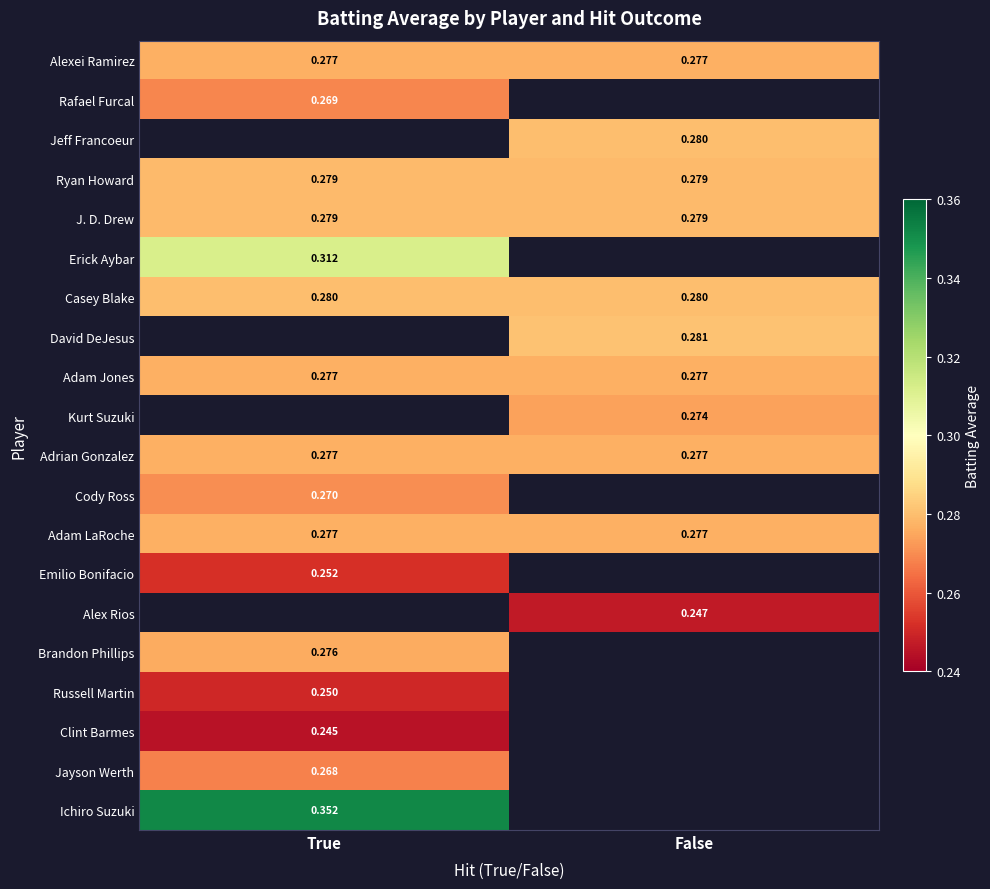

True or false: Emilio Bonifacio has a value of 0.0 at False.

True